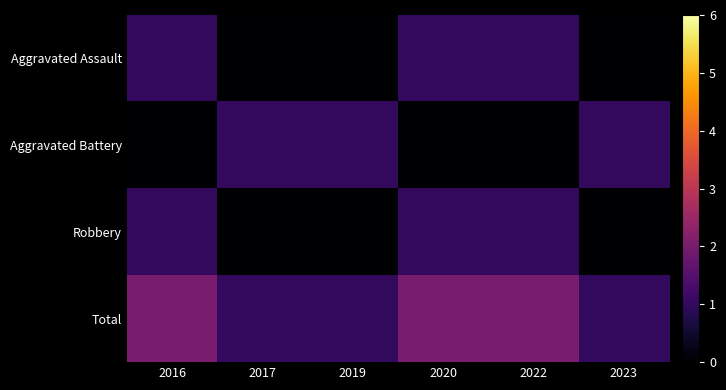

Rank the series at 2016 from highest to lowest value.

Total, Aggravated Assault, Robbery, Aggravated Battery